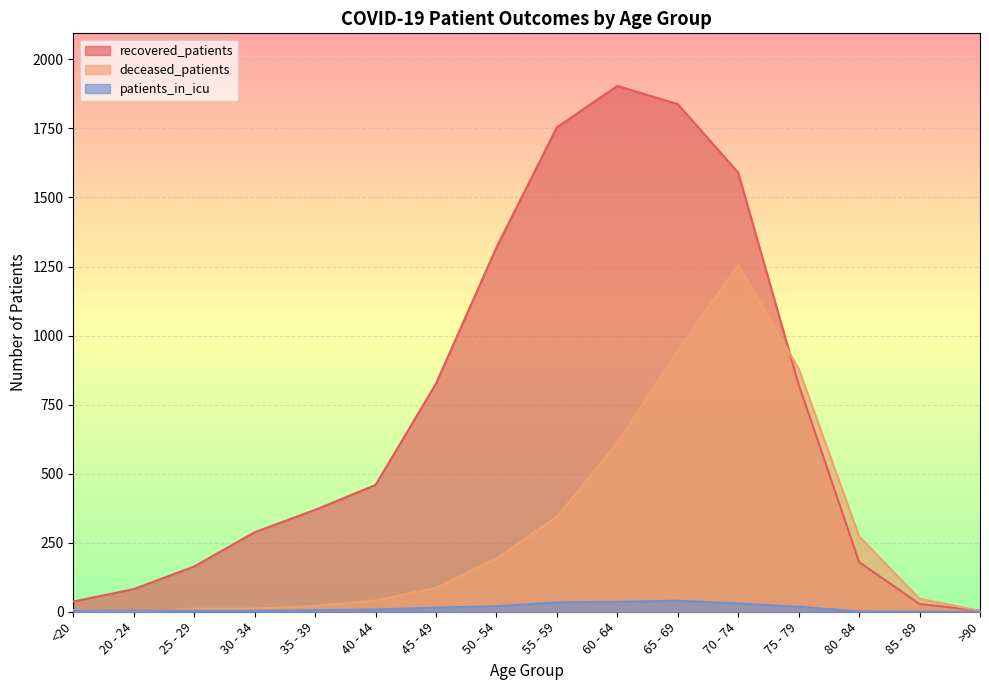

Which series has the largest range (max minus min)?

recovered_patients